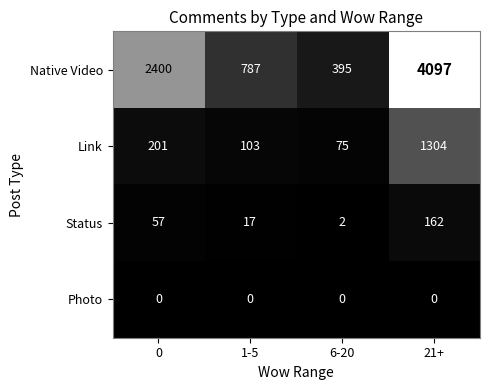

What is the difference between the maximum and second lowest values in the Status series?

145